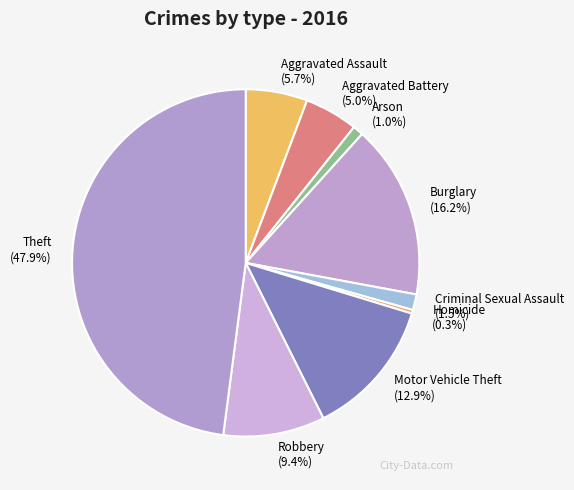

To the nearest percent, what is the difference between the largest and smallest slice percentages?

48%